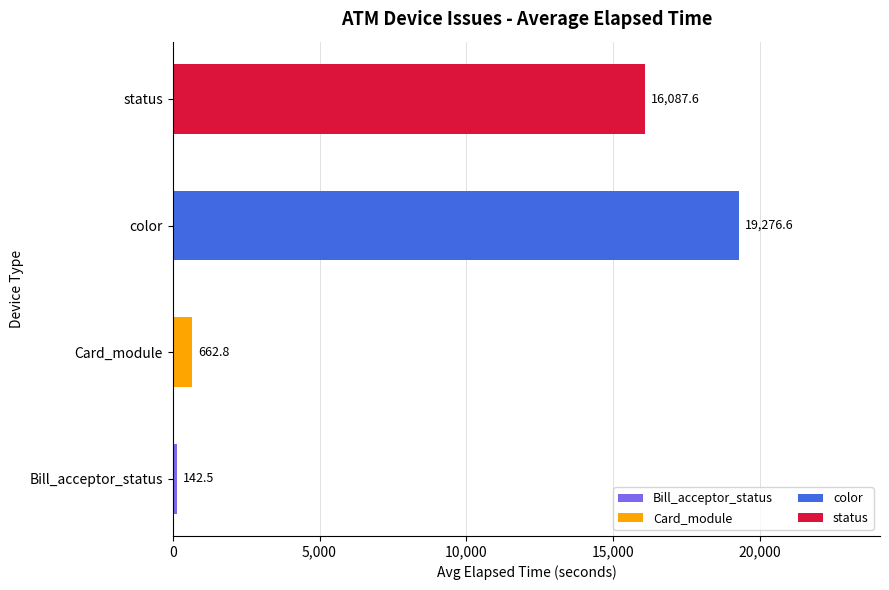

At which category is the sum across all series the highest?

color